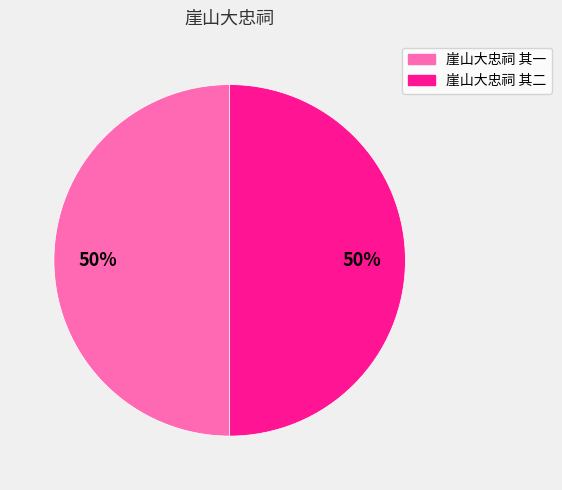

Is the sum of 崖山大忠祠 其二 and 崖山大忠祠 其一 greater than half?

Yes